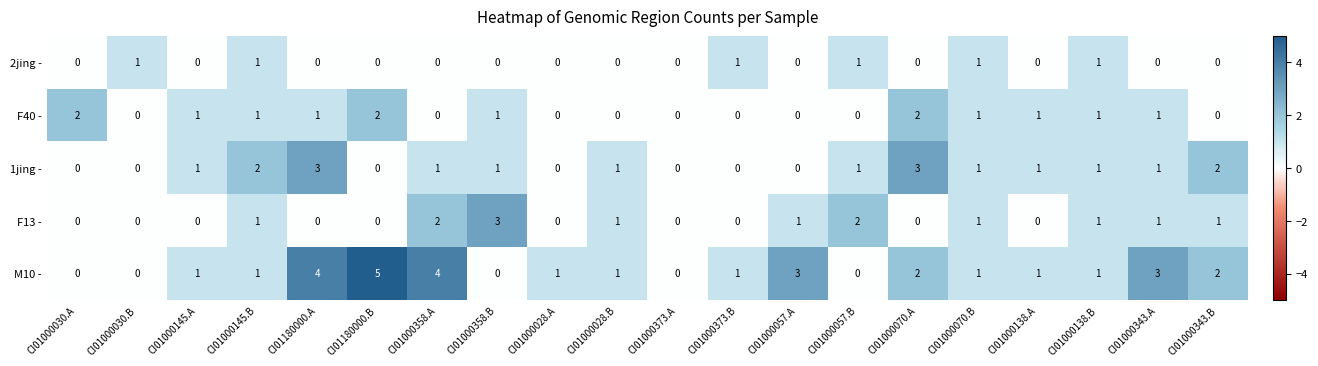

True or false: F40 - has a value of 0 at CI01000343.B.

True